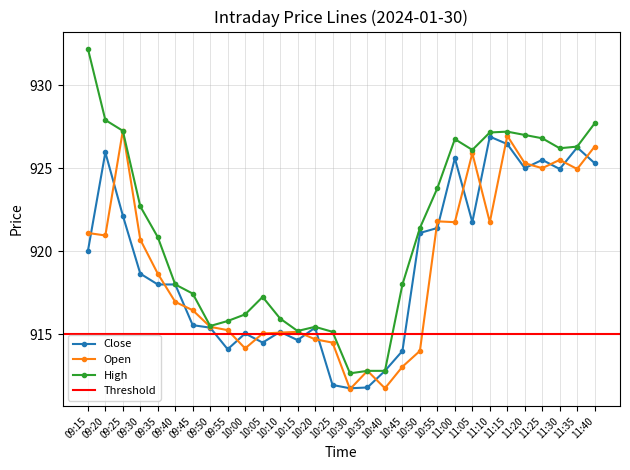

Where is Close nearest to the value 919?

09:30